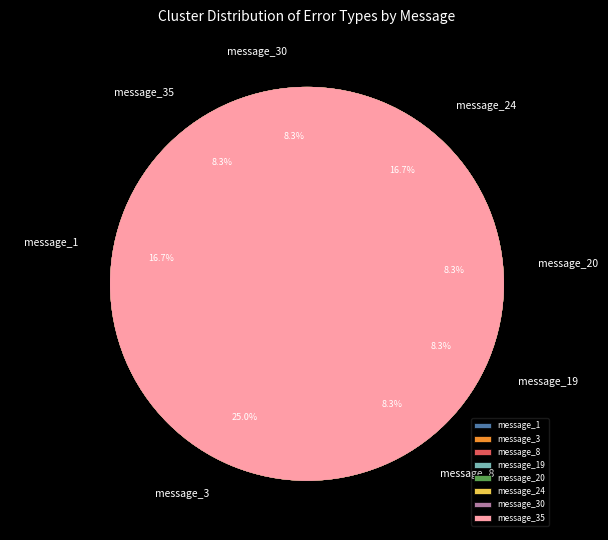

How many segments does this pie chart have?

8